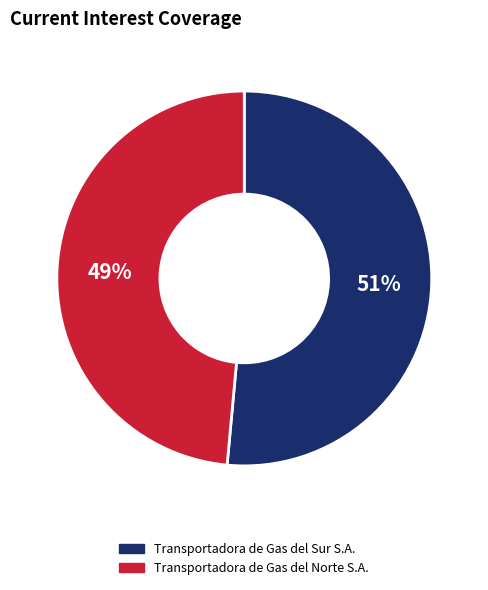

Rank the categories by value from highest to lowest.

Transportadora de Gas del Sur S.A., Transportadora de Gas del Norte S.A.